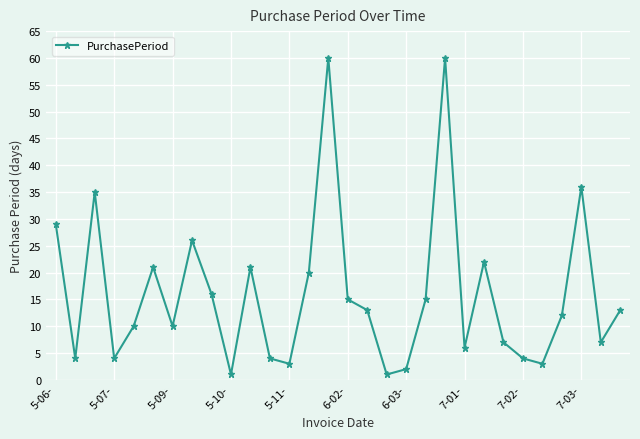

What is the difference between the second highest and second lowest values?

59